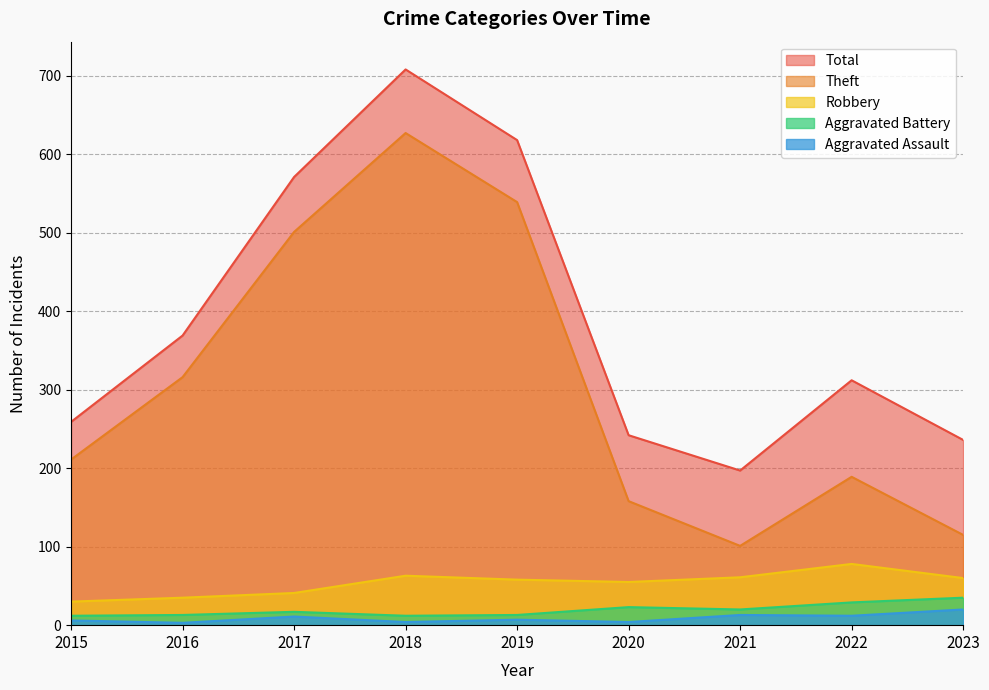

What is the value of the Theft point at the 3rd from the left?

501